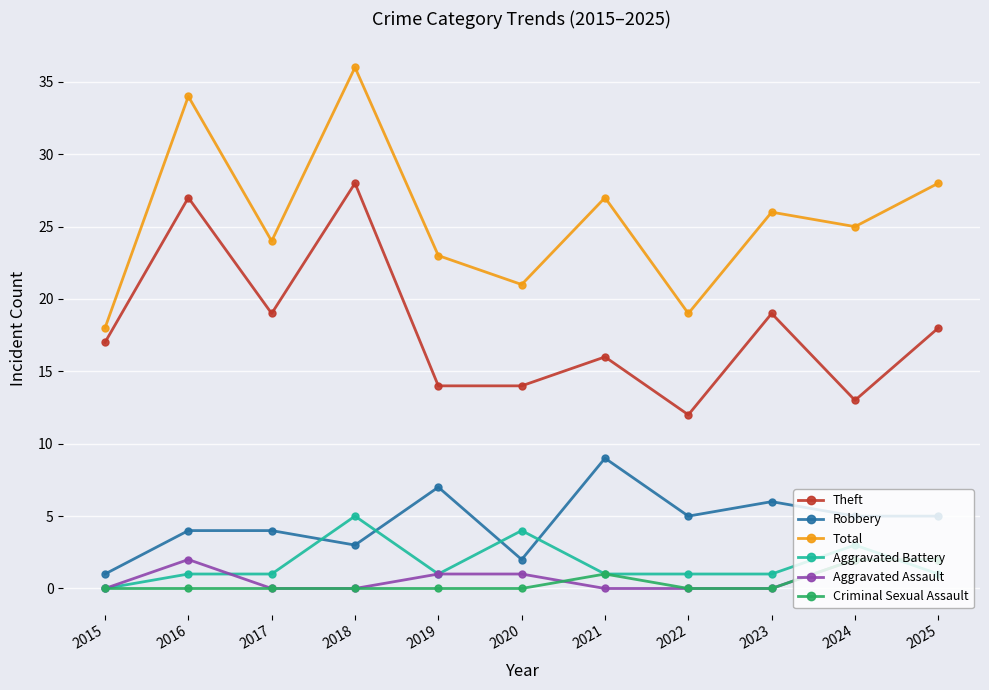

What are all the series names shown in the legend?

Theft, Robbery, Total, Aggravated Battery, Aggravated Assault, Criminal Sexual Assault